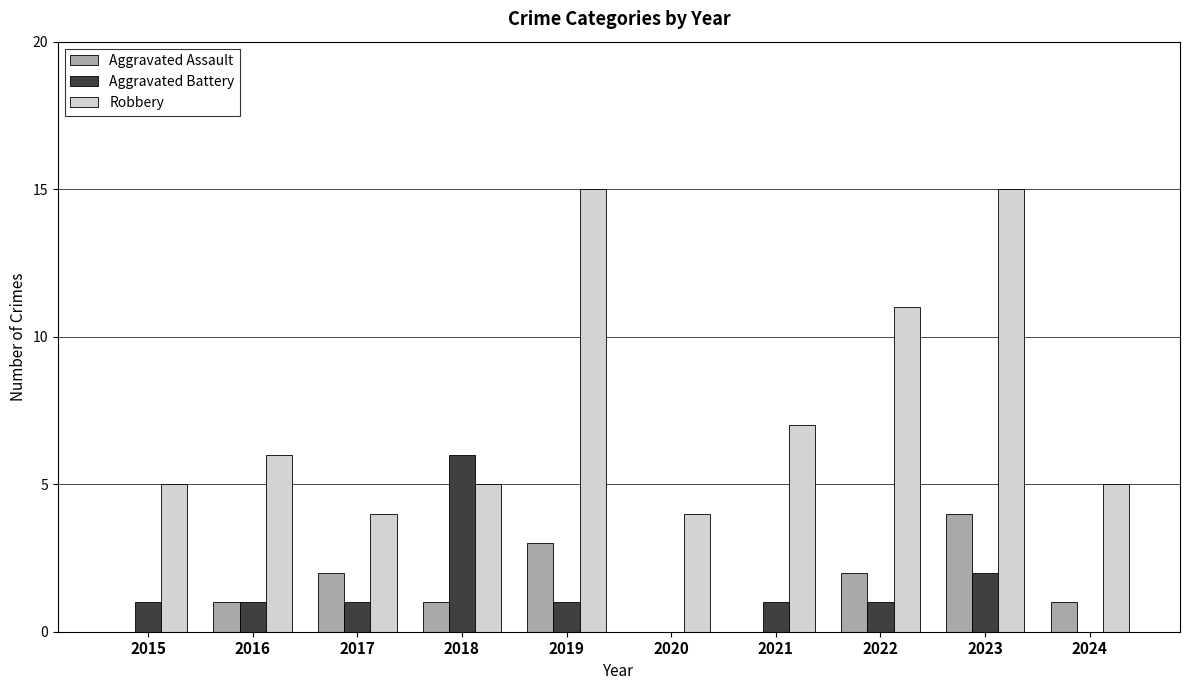

Is the value of Aggravated Battery at 2022 greater than the value of Robbery at 2023?

No